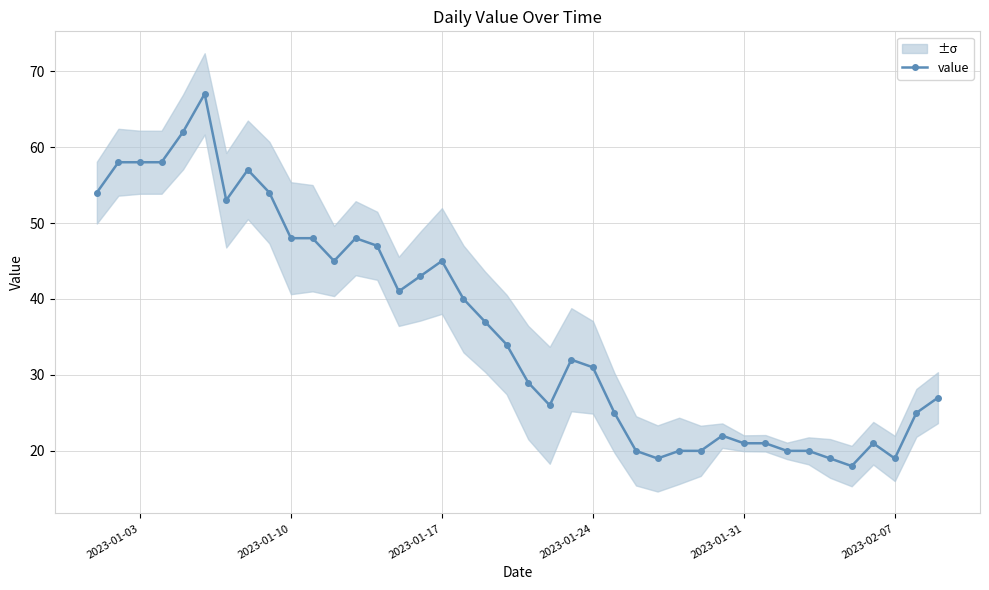

What is the difference between the maximum and second lowest values?

48